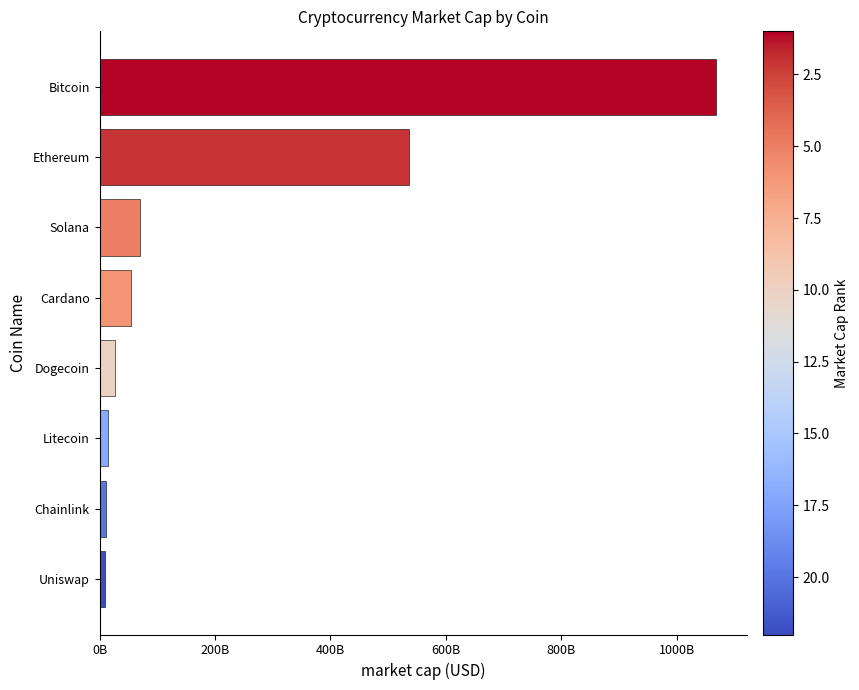

Are the bars horizontal?

Yes